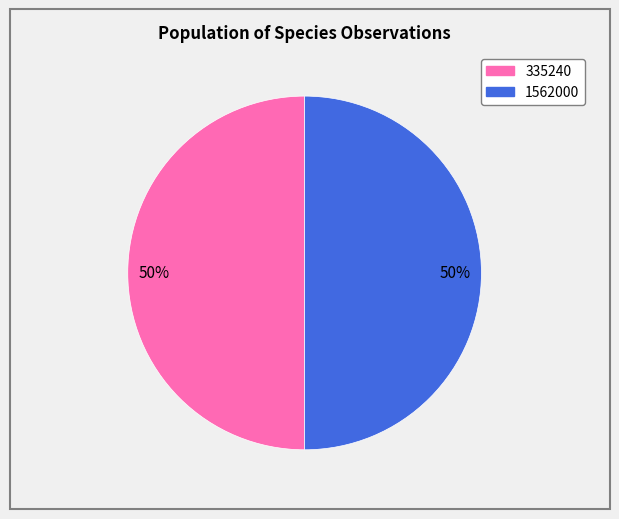

To the nearest percent, what is the average slice percentage?

50%